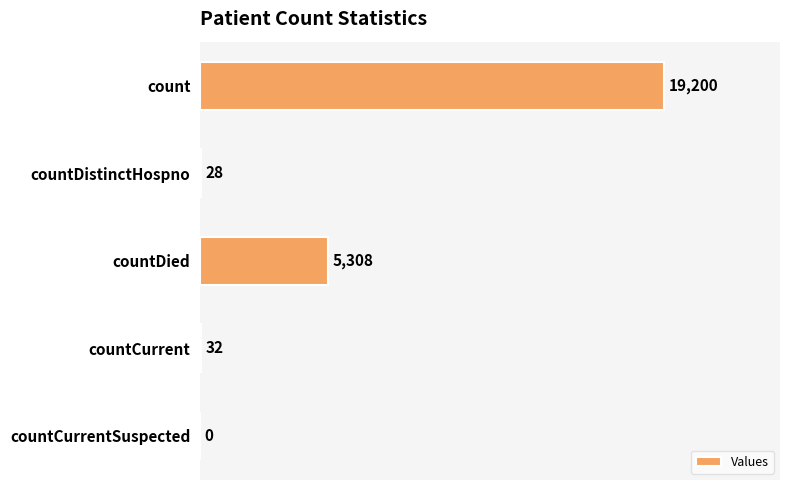

What is the sum of all values?

24568